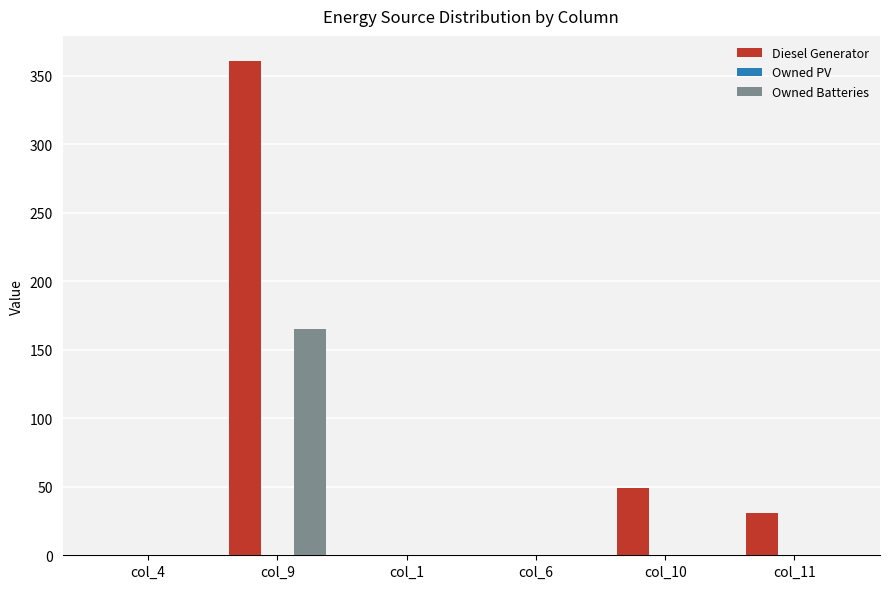

What is the sum of all Owned Batteries values?

165.0